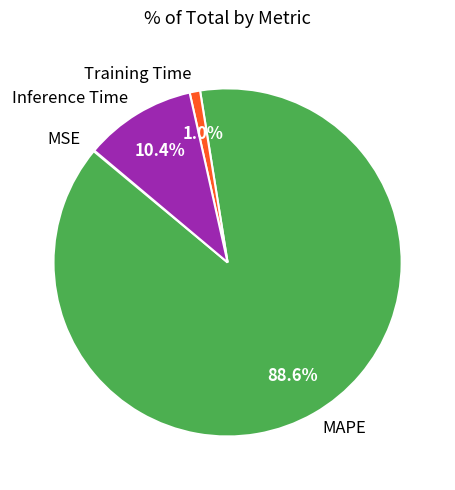

Is MAPE the majority of the pie?

Yes